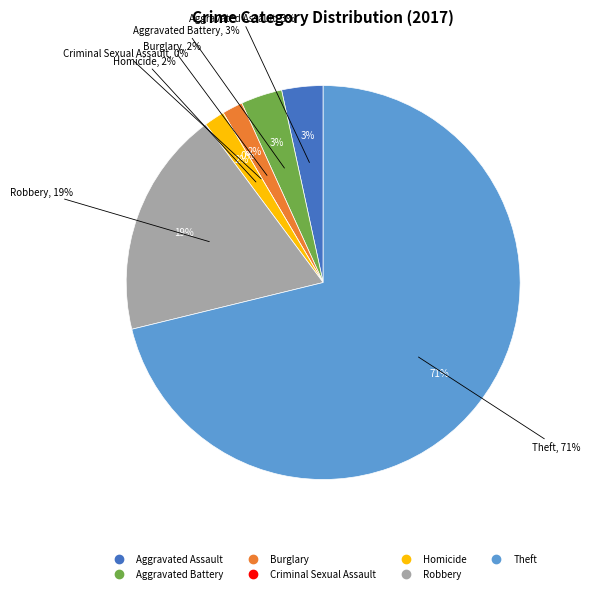

True or false: Robbery accounts for 19% of the total.

True